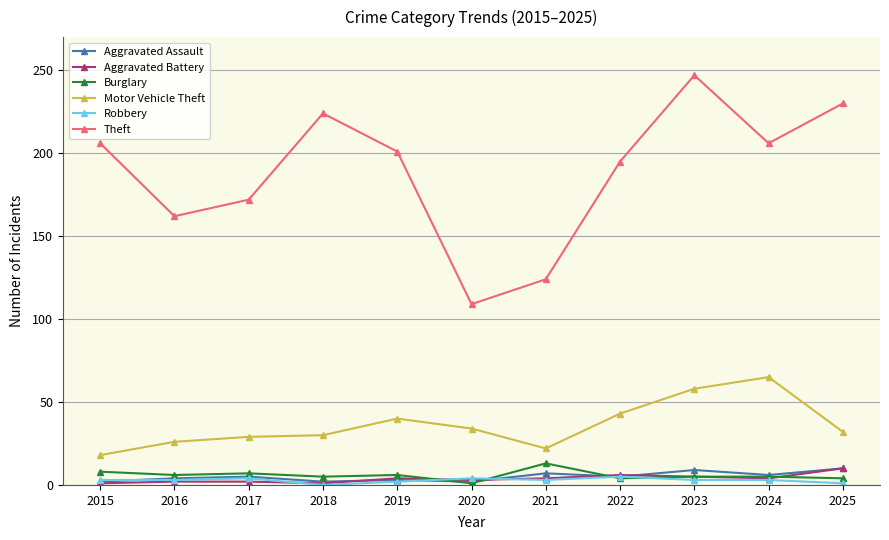

True or false: Theft has a value of 206 at 2024.

True